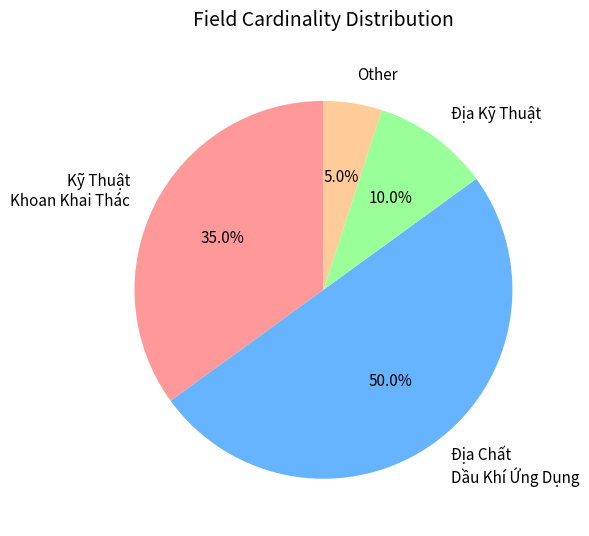

Approximately how many times larger is the value at Kỹ Thuật Khoan Khai Thác compared to Other?

7.0